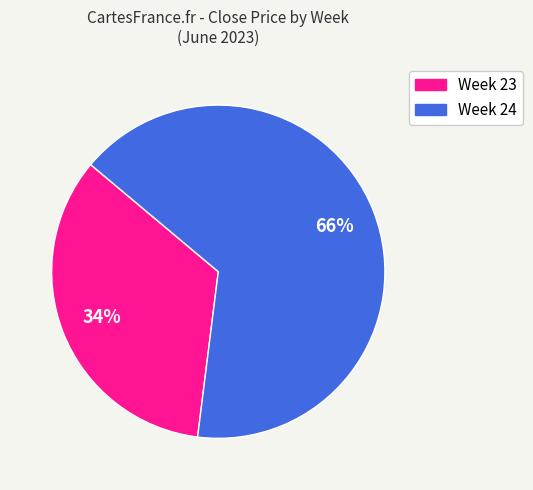

To the nearest percent, what is the difference between the largest and smallest slice percentages?

32%